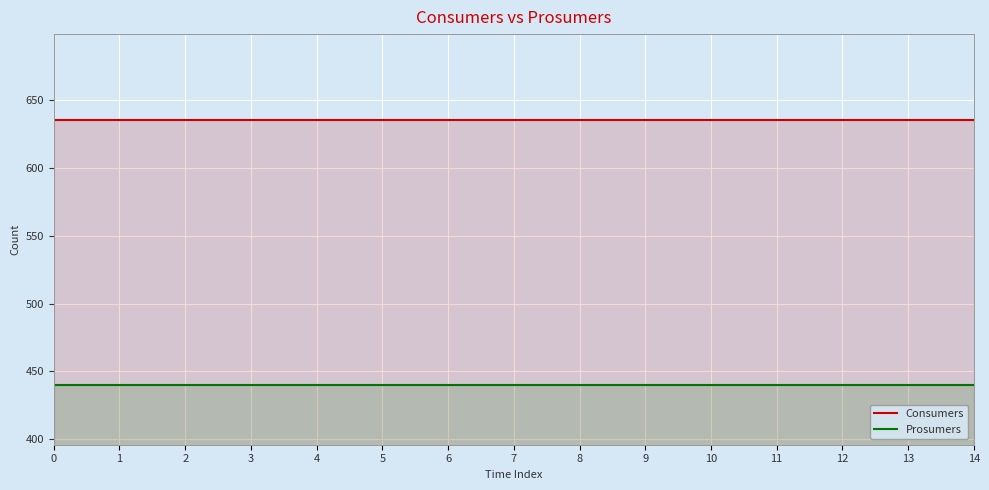

What is the minimum value shown in the chart?

440